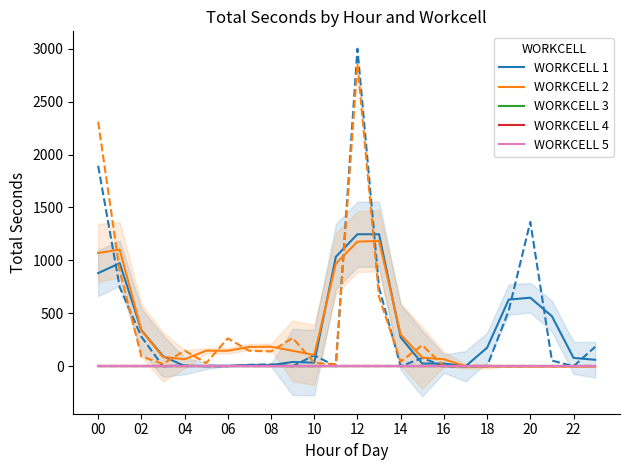

How many values in the WORKCELL 1 series exceed 96?

11